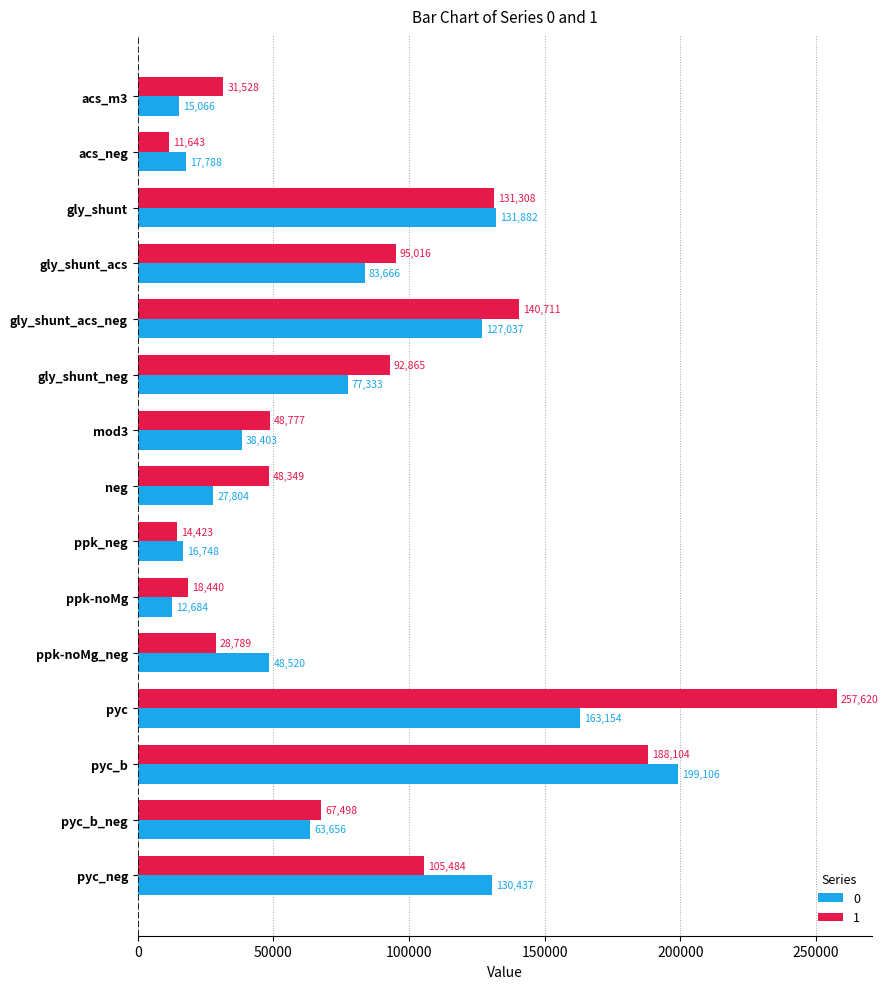

Where is 0 nearest to the value 105894?

gly_shunt_acs_neg